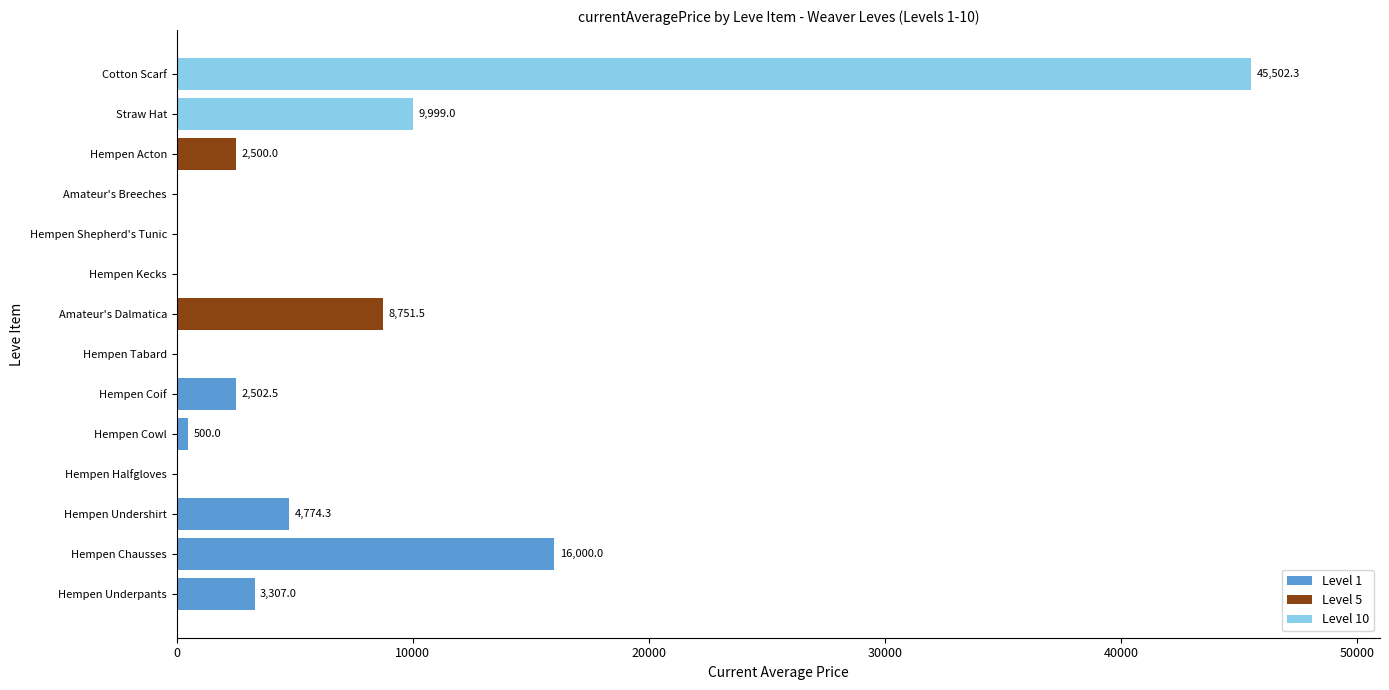

What is the greatest value displayed?

45502.3